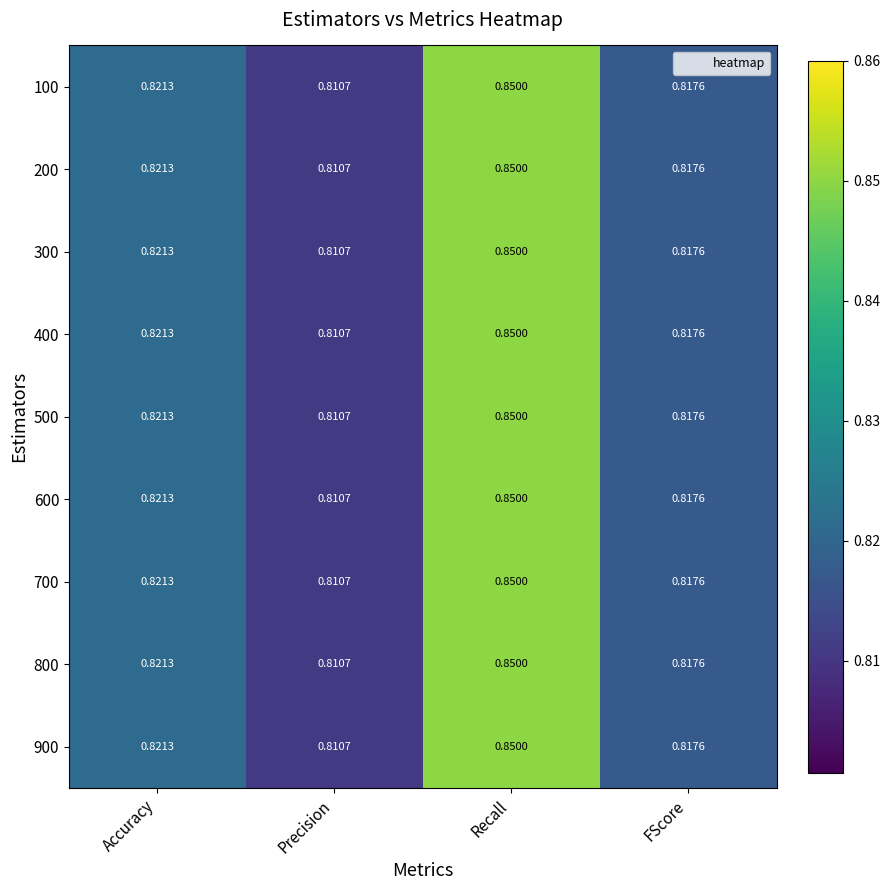

What is the total value across all series at Accuracy?

7.4